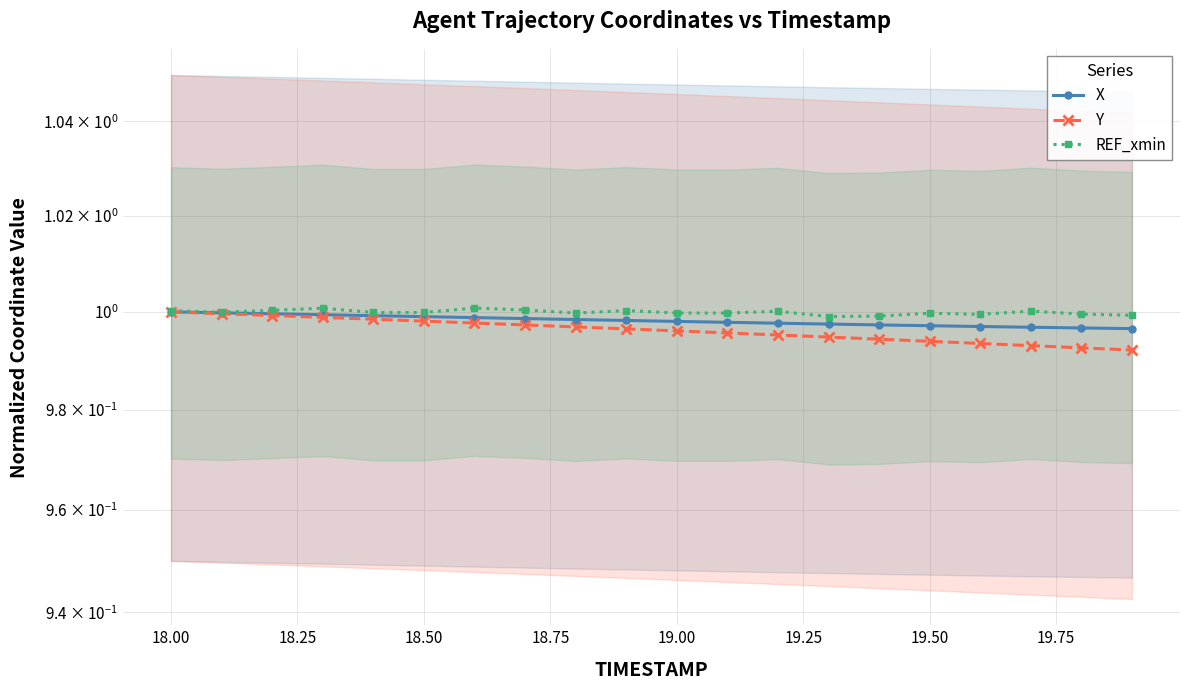

Reading left to right, what are all the values shown in this chart?

X: 1.0	1.0	1.0	1.0	1.0	1.0	1.0	1.0	1.0	1.0	1.0	1.0	1.0	1.0	1.0	1.0	1.0	1.0	1.0	1.0
Y: 1.0	1.0	1.0	1.0	1.0	1.0	1.0	1.0	1.0	1.0	1.0	1.0	1.0	1.0	1.0	1.0	1.0	1.0	1.0	1.0
REF_xmin: 1.0	1.0	1.0	1.0	1.0	1.0	1.0	1.0	1.0	1.0	1.0	1.0	1.0	1.0	1.0	1.0	1.0	1.0	1.0	1.0